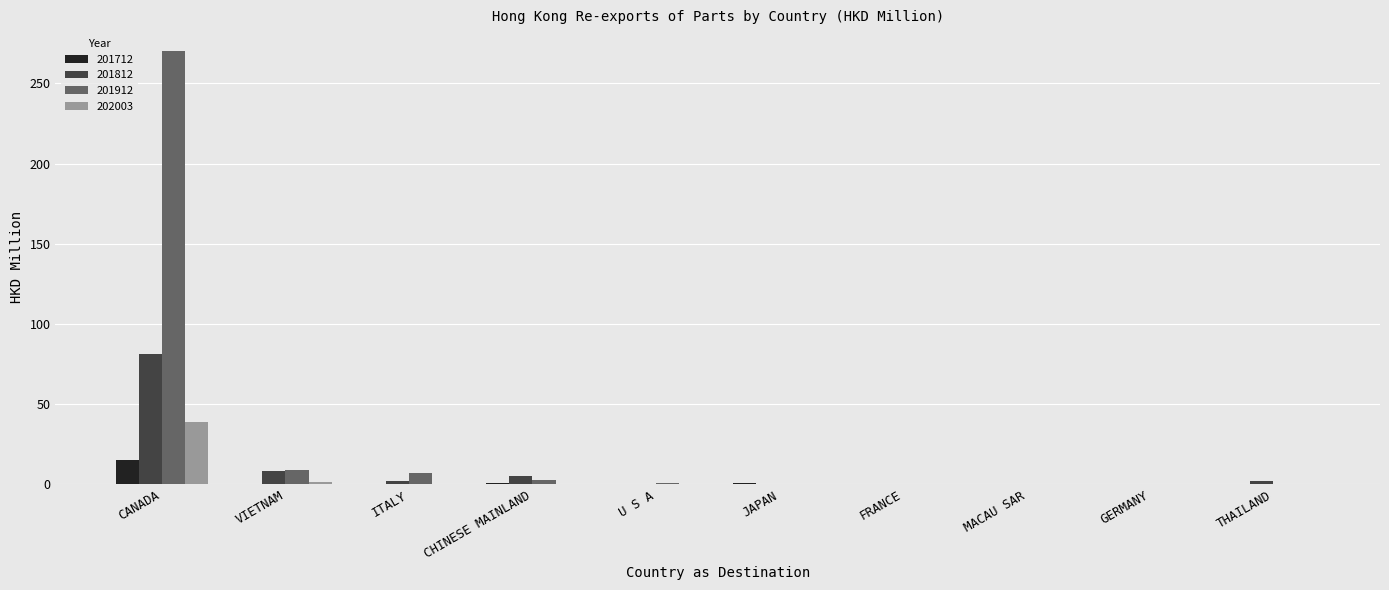

At which label is 201812 closest to 40?

VIETNAM